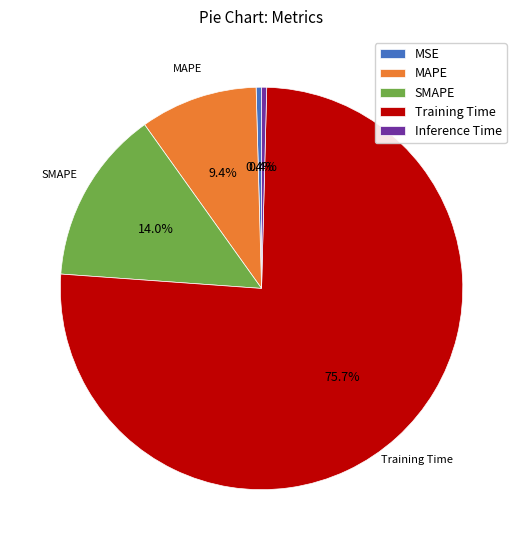

How many segments does this pie chart have?

5